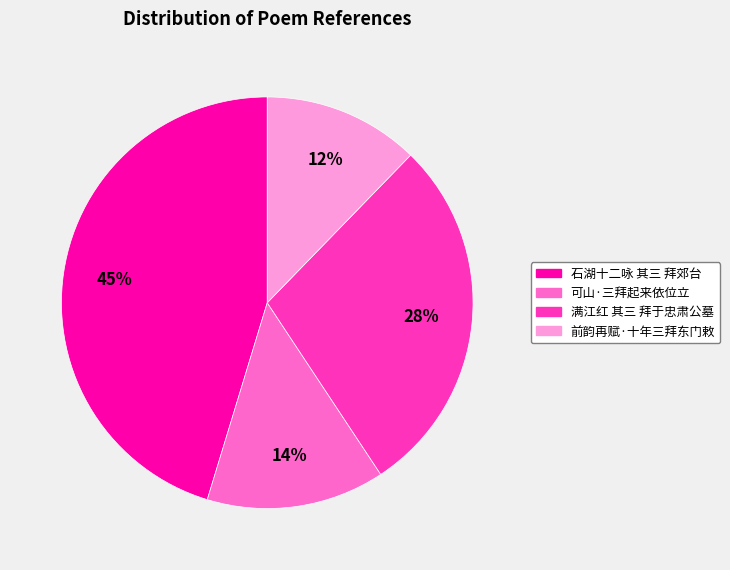

To the nearest percent, what percentage of the pie is 满江红 其三 拜于忠肃公墓?

28%